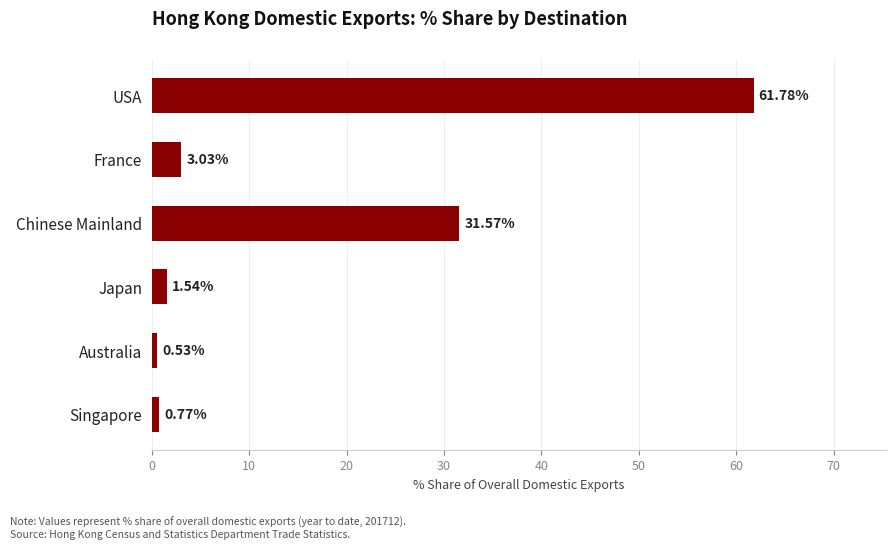

How many data points does each series have?

6